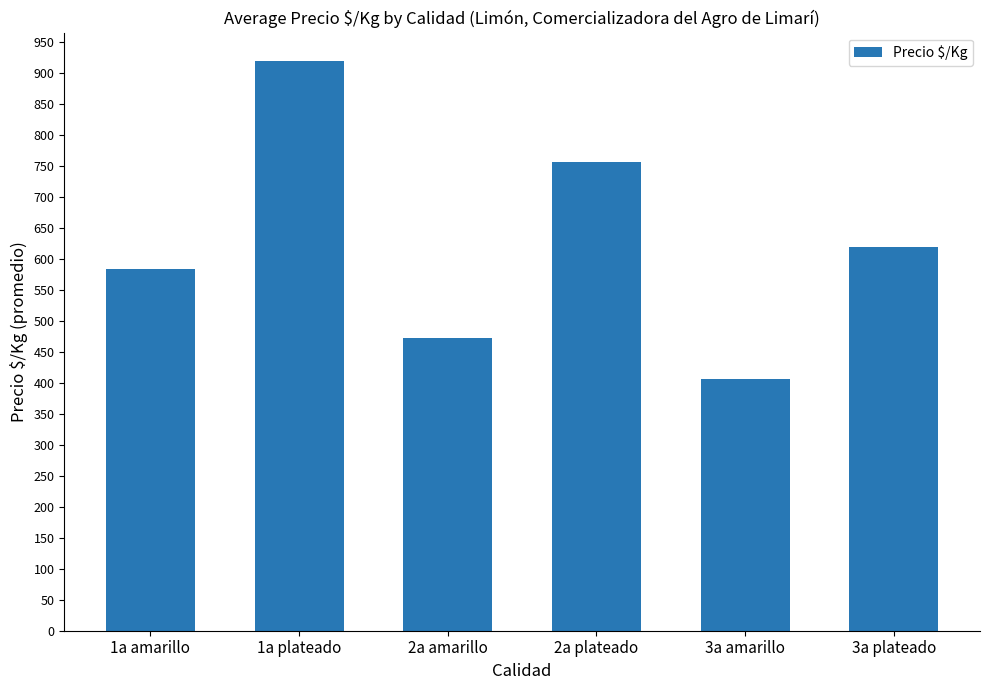

What is the ratio of the value at 2a plateado to the value at 3a plateado?

1.2